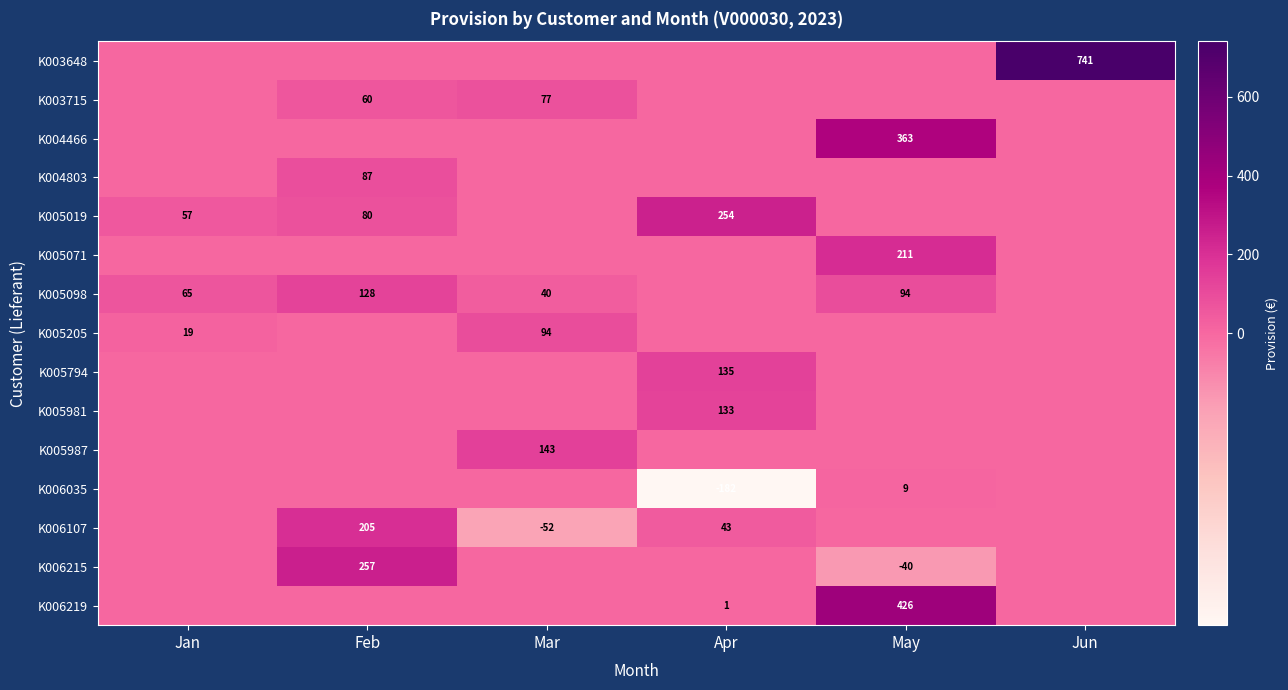

Is it true that K005098 equals 40 at Mar?

True